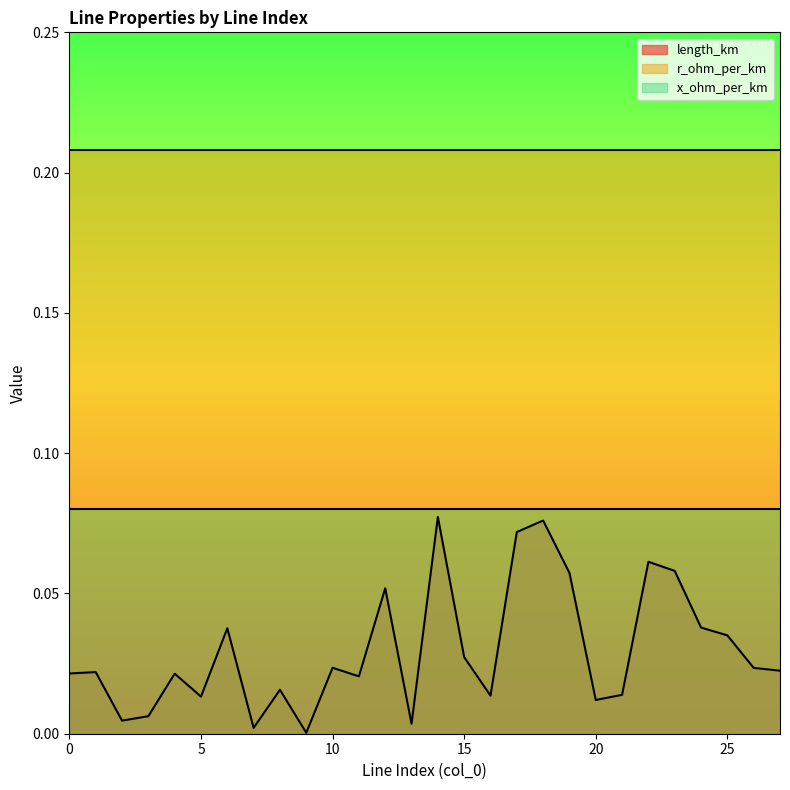

Count the number of data series in this chart.

3